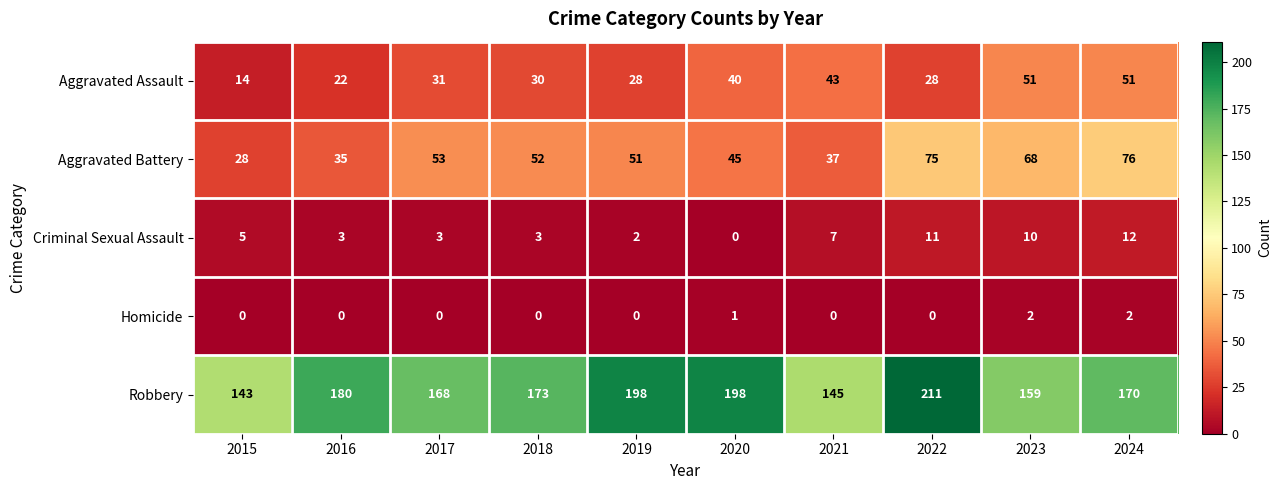

Between 2017 and 2020, which series saw the biggest shift?

Robbery